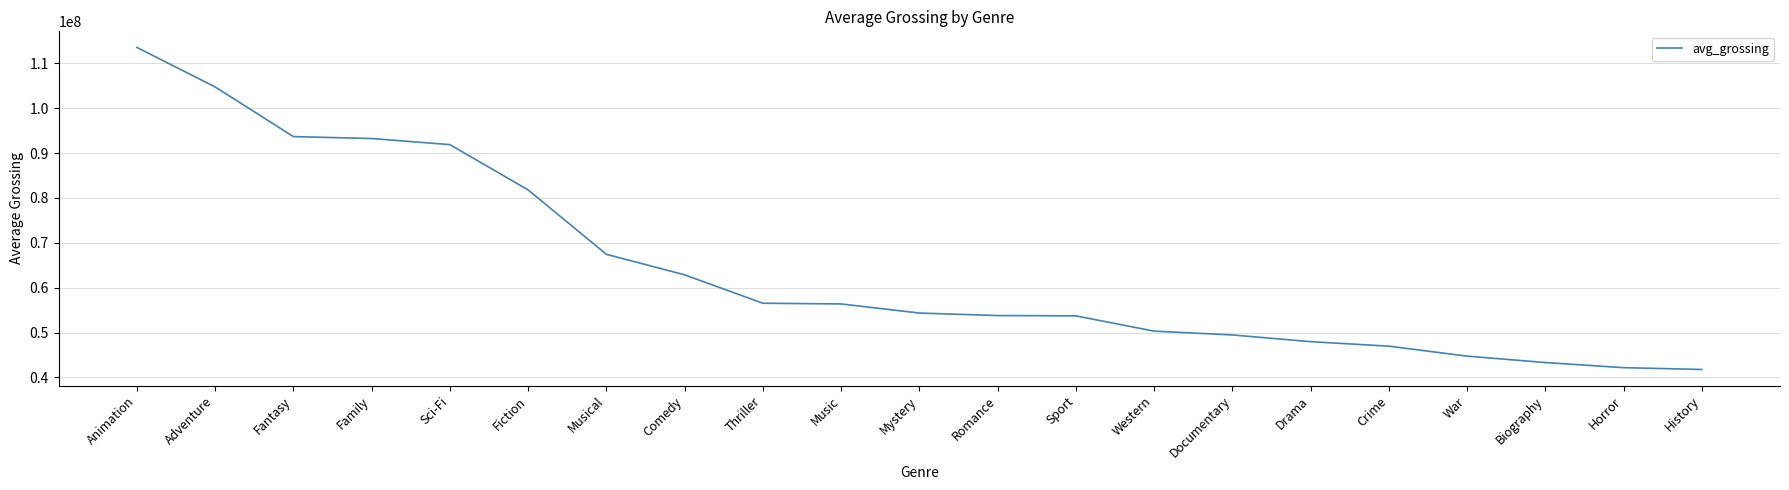

Read the value at History.

41782106.2